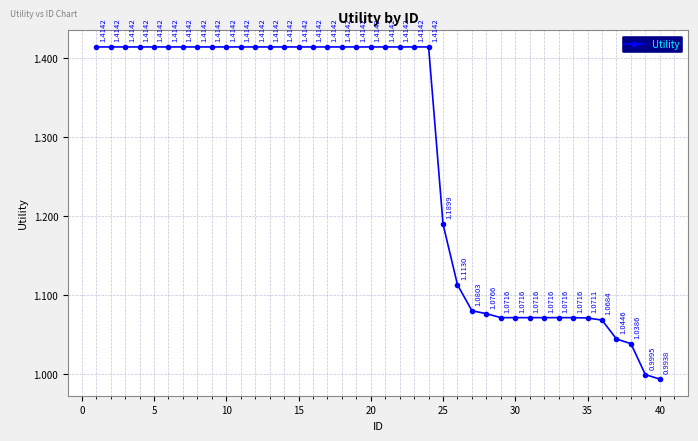

What is the sum of all values?

51.0